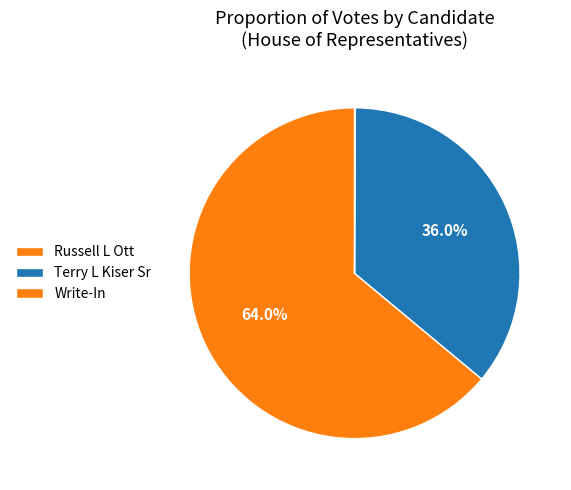

True or false: Russell L Ott accounts for 72% of the total.

False